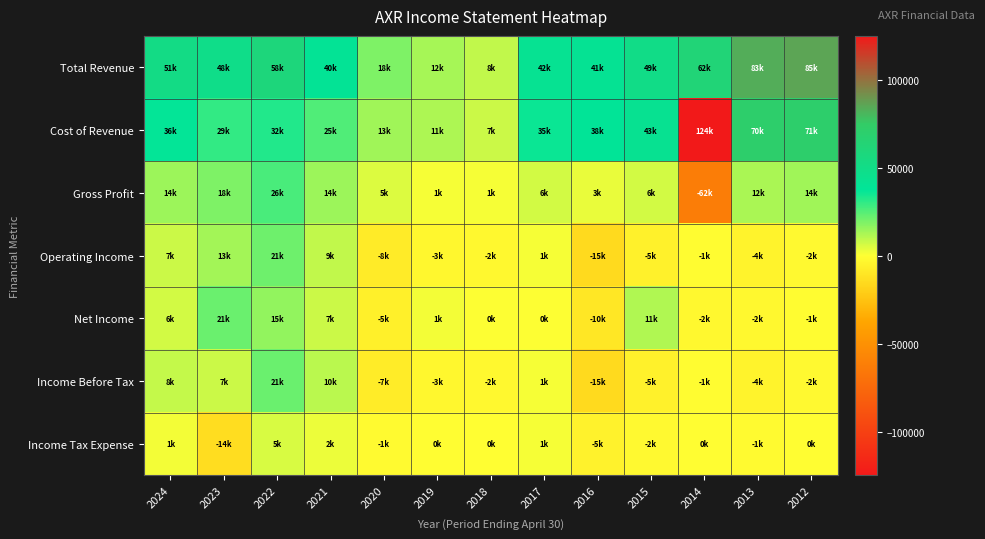

What is the spread (max minus min) of values at 2024?

49700